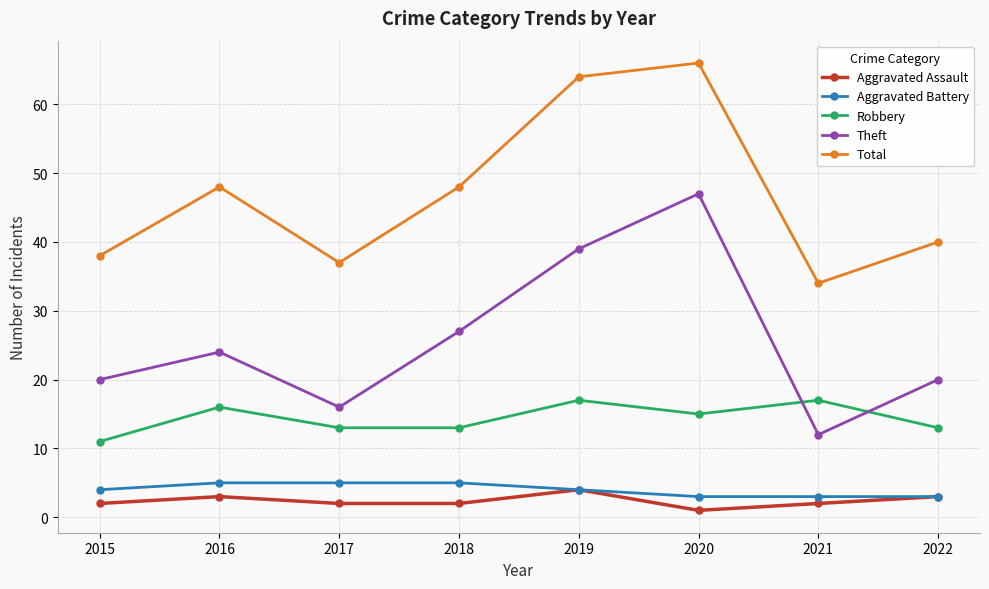

At how many categories does at least one series exceed 1?

8